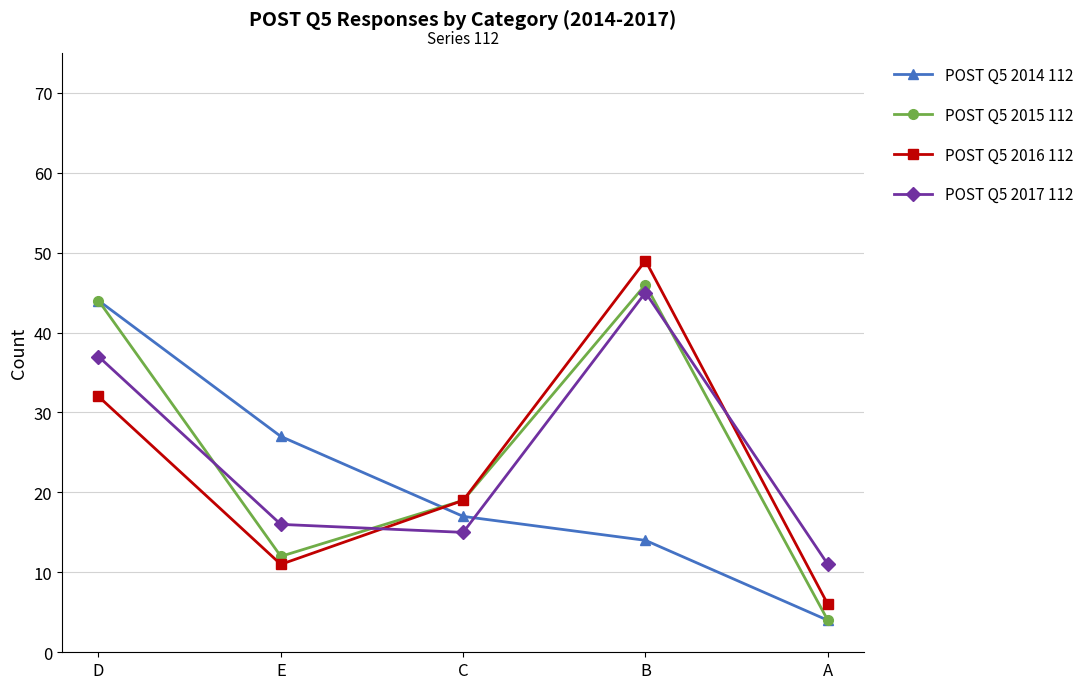

True or false: POST Q5 2017 112 and POST Q5 2016 112 intersect in this chart.

True